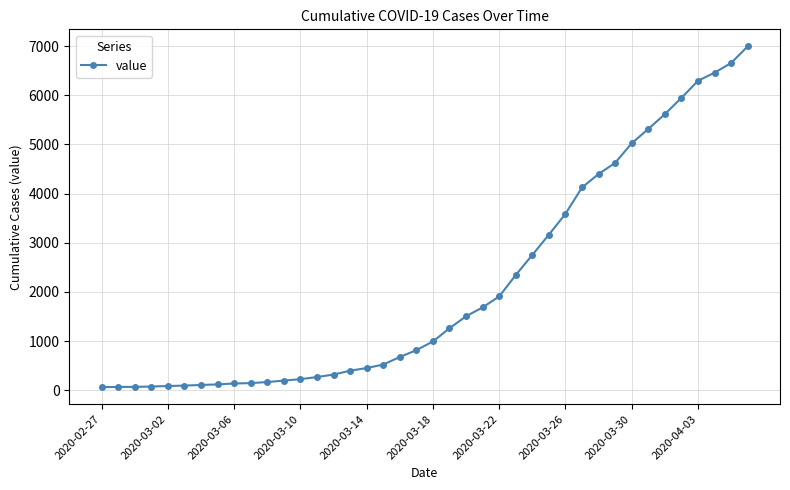

What is the greatest value displayed?

6995